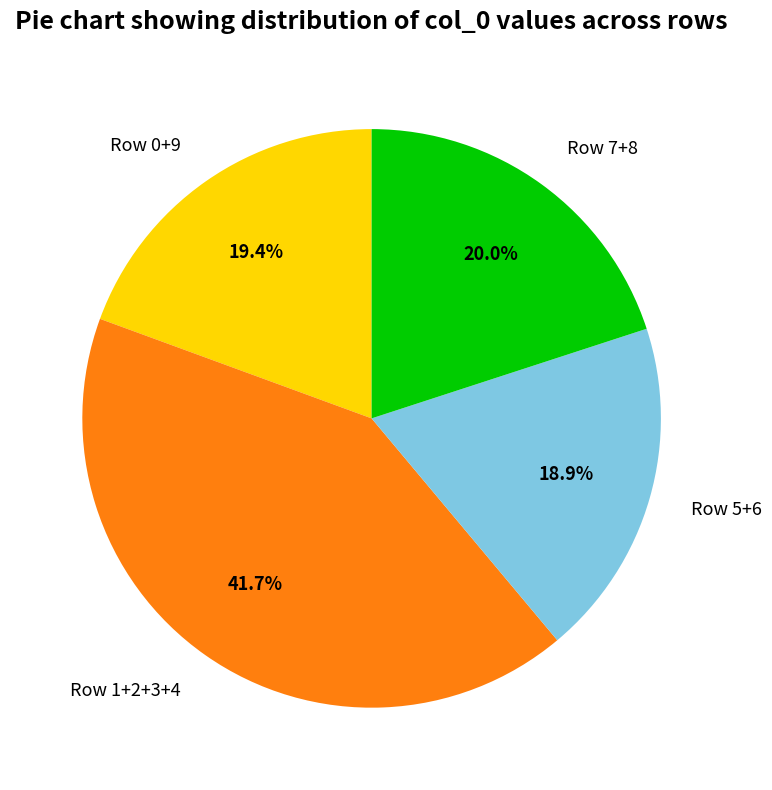

Which has a higher value, Row 0+9 or Row 7+8?

Row 7+8